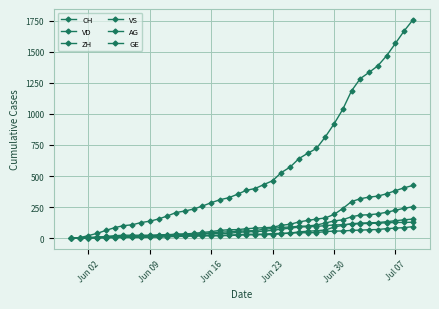

How many distinct data groups are displayed?

6